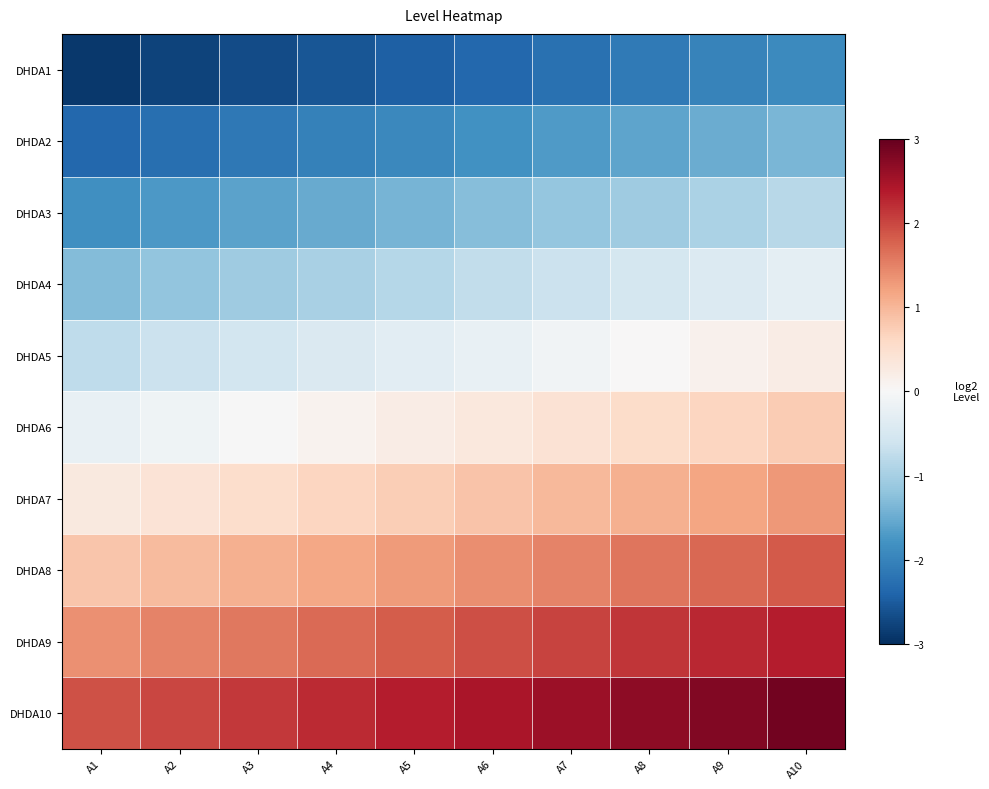

What is the maximum value shown in the chart?

2.9